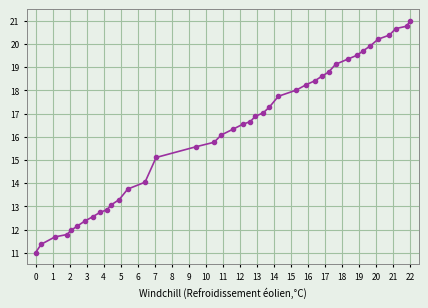

What is the average value?

16.2